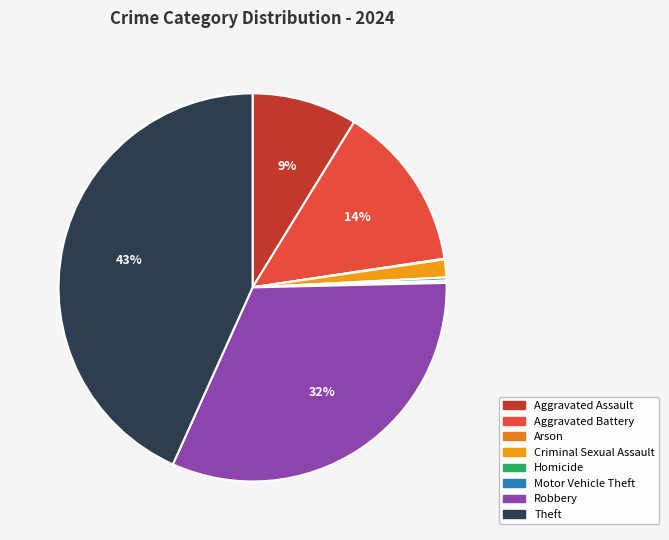

Which category has the smallest portion of the pie?

Arson